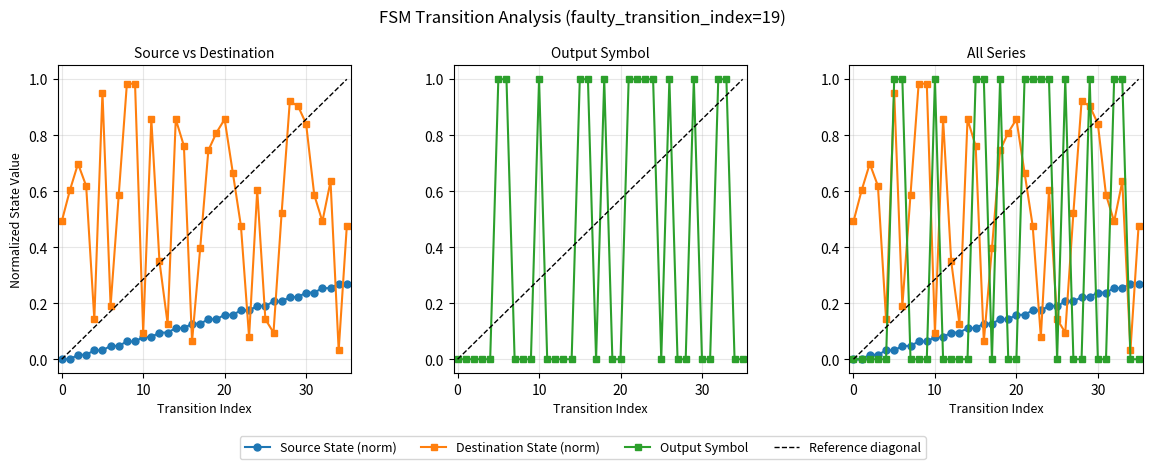

What is the approximate value of destination_state at 3?

0.6